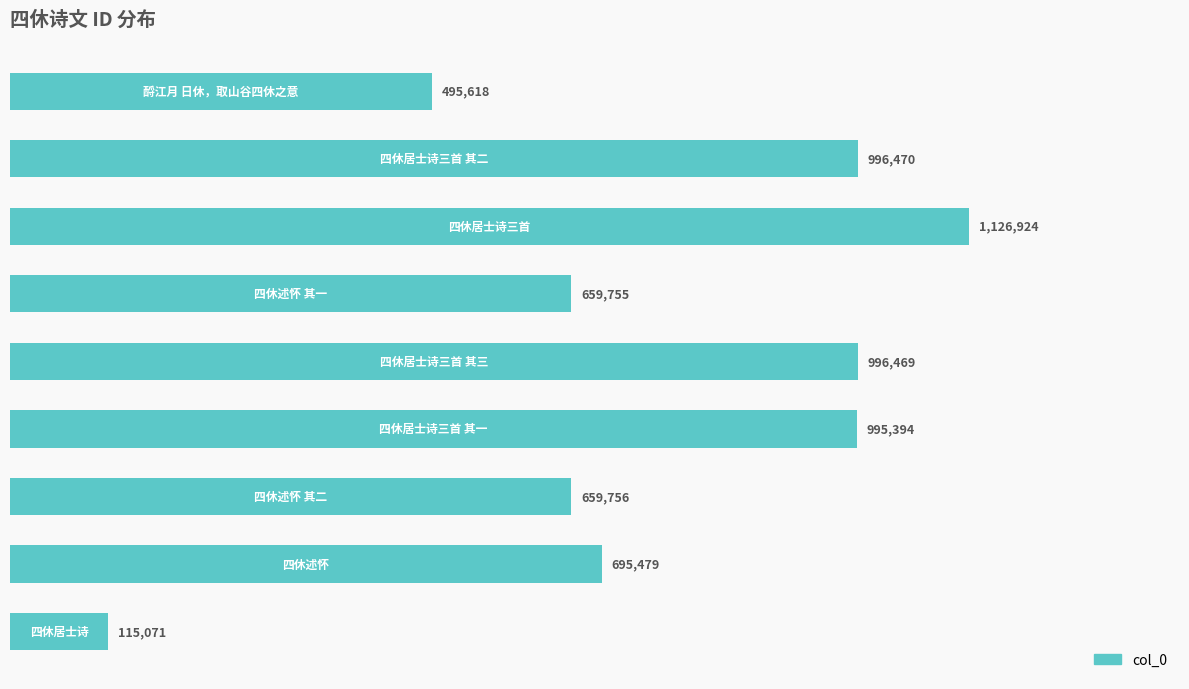

How many bars are there in total?

9